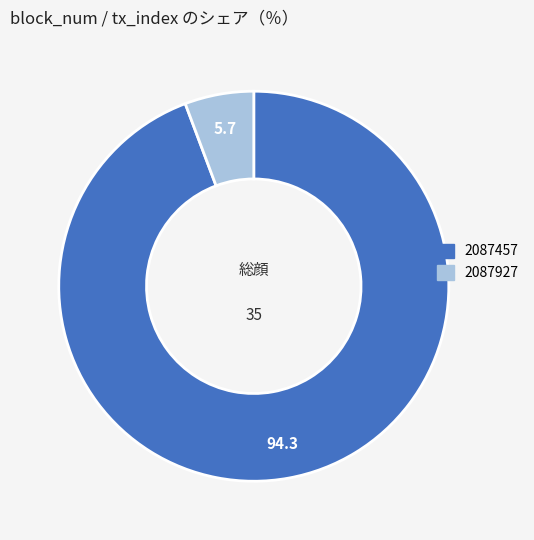

How many slices are in this pie chart?

2